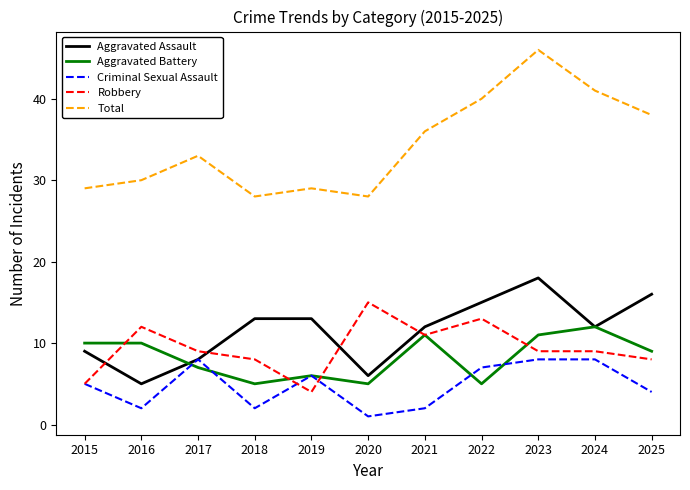

Is it true that Criminal Sexual Assault equals 12 at 2022?

False